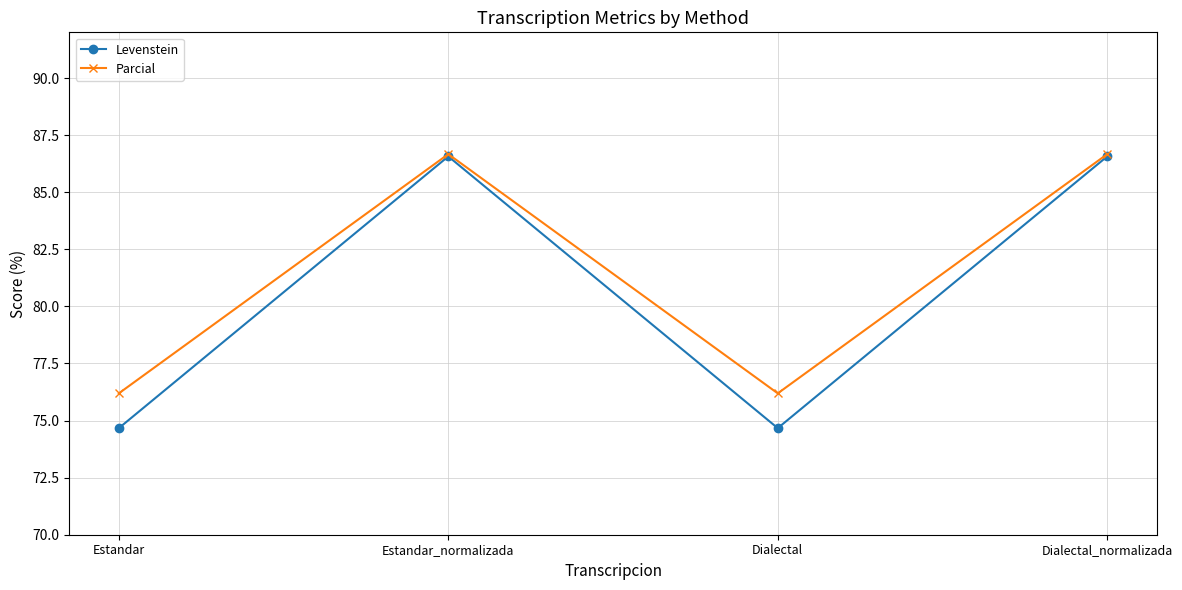

What is the difference between the second highest and minimum values in the Levenstein series?

11.9